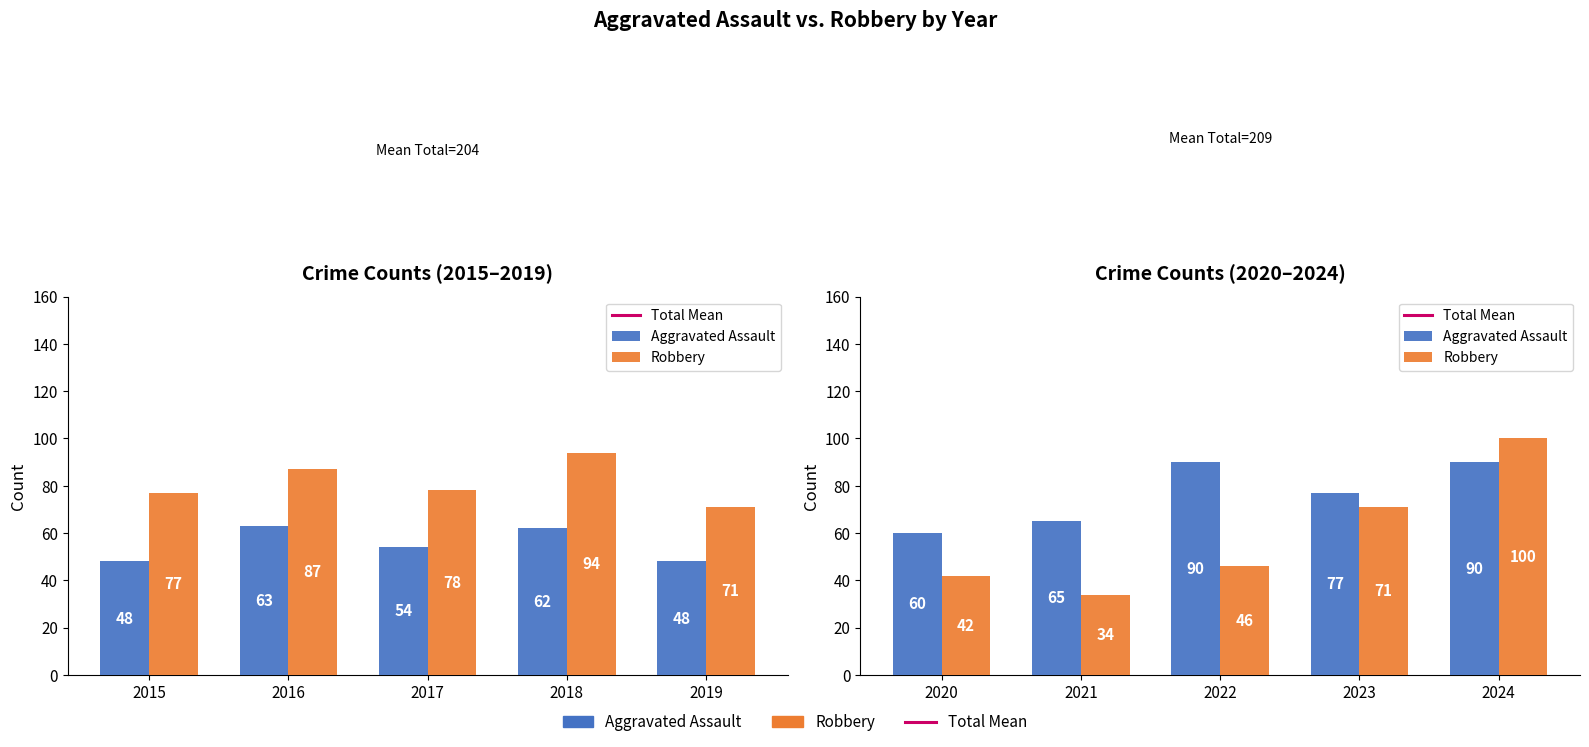

At how many categories does at least one series exceed 73?

7